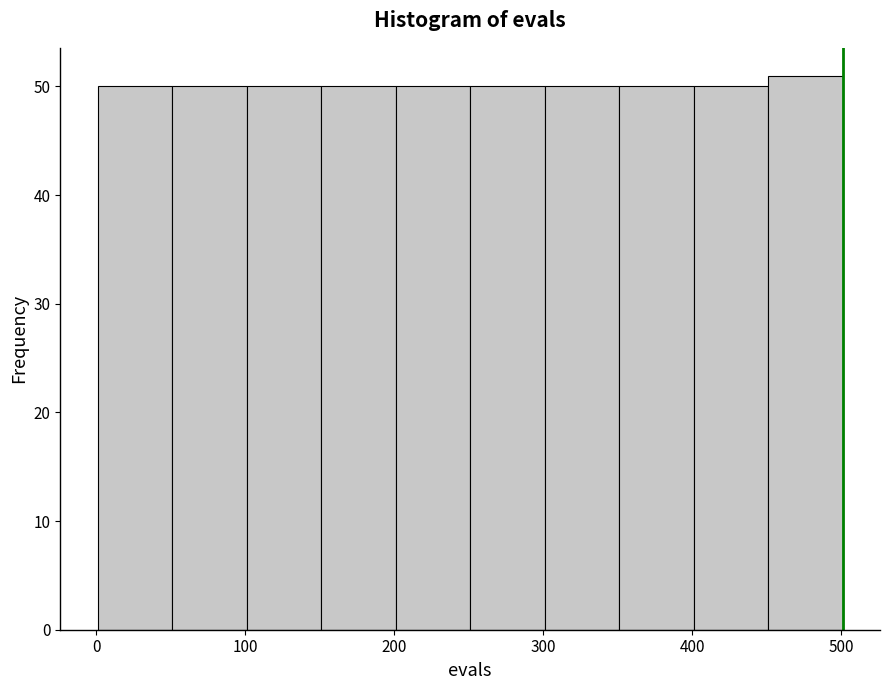

Reading left to right, list every bar in this chart as the range it spans on the x-axis followed by its height. Neither the bar edges nor the heights are printed on the chart, so give them approximately, as read against the axes.

1 to 51: 50
51 to 101: 50
101 to 151: 50
151 to 201: 50
201 to 251: 50
251 to 301: 50
301 to 351: 50
351 to 401: 50
401 to 451: 50
451 to 501: 51